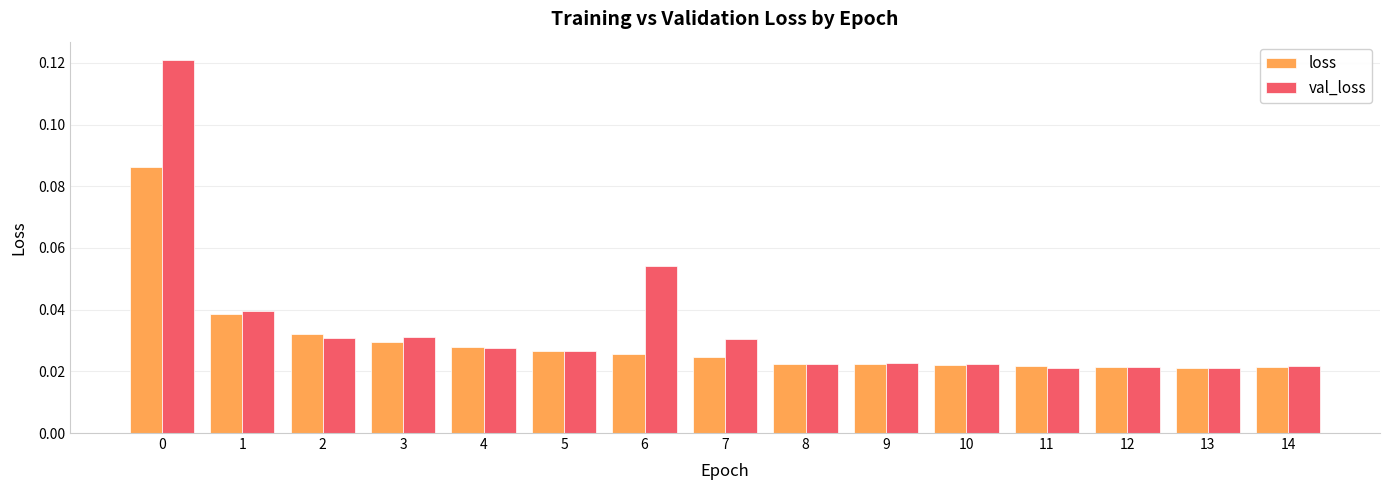

True or false: loss has a value of 0.1 at 2.

False